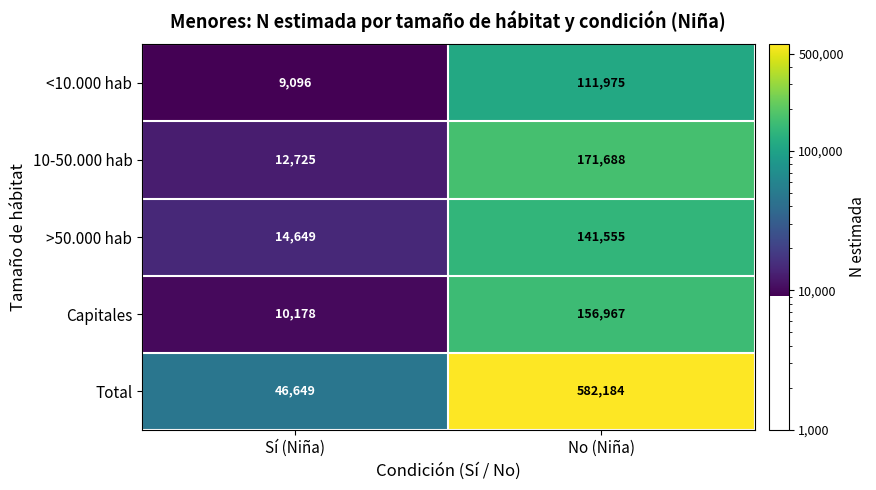

What is the greatest value displayed?

582184